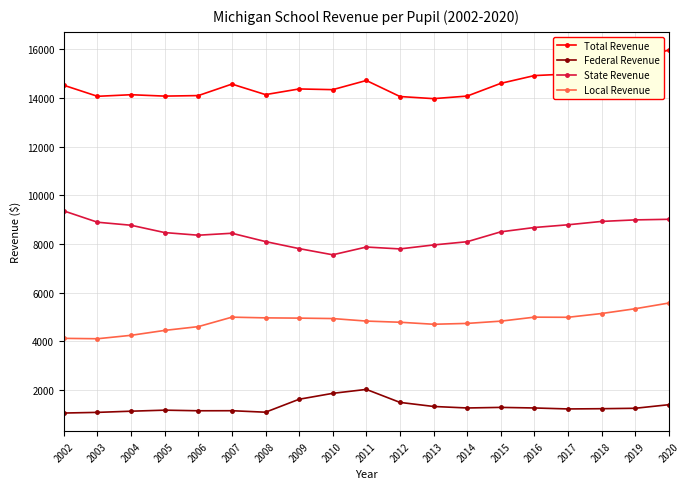

Which series has the largest total across all categories?

Total Revenue